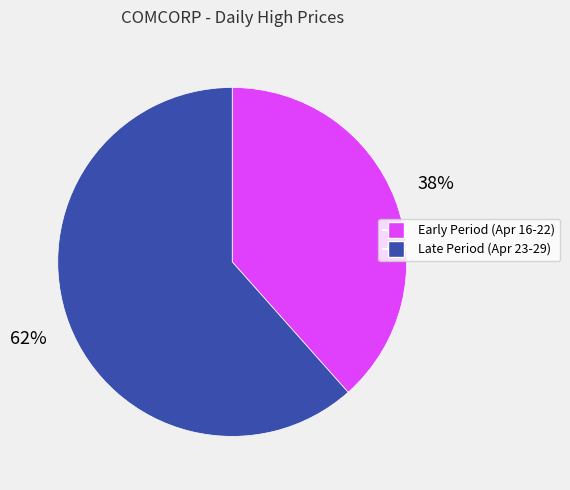

To the nearest percent, what is the combined percentage of Late Period (Apr 23-29) and Early Period (Apr 16-22)?

100%